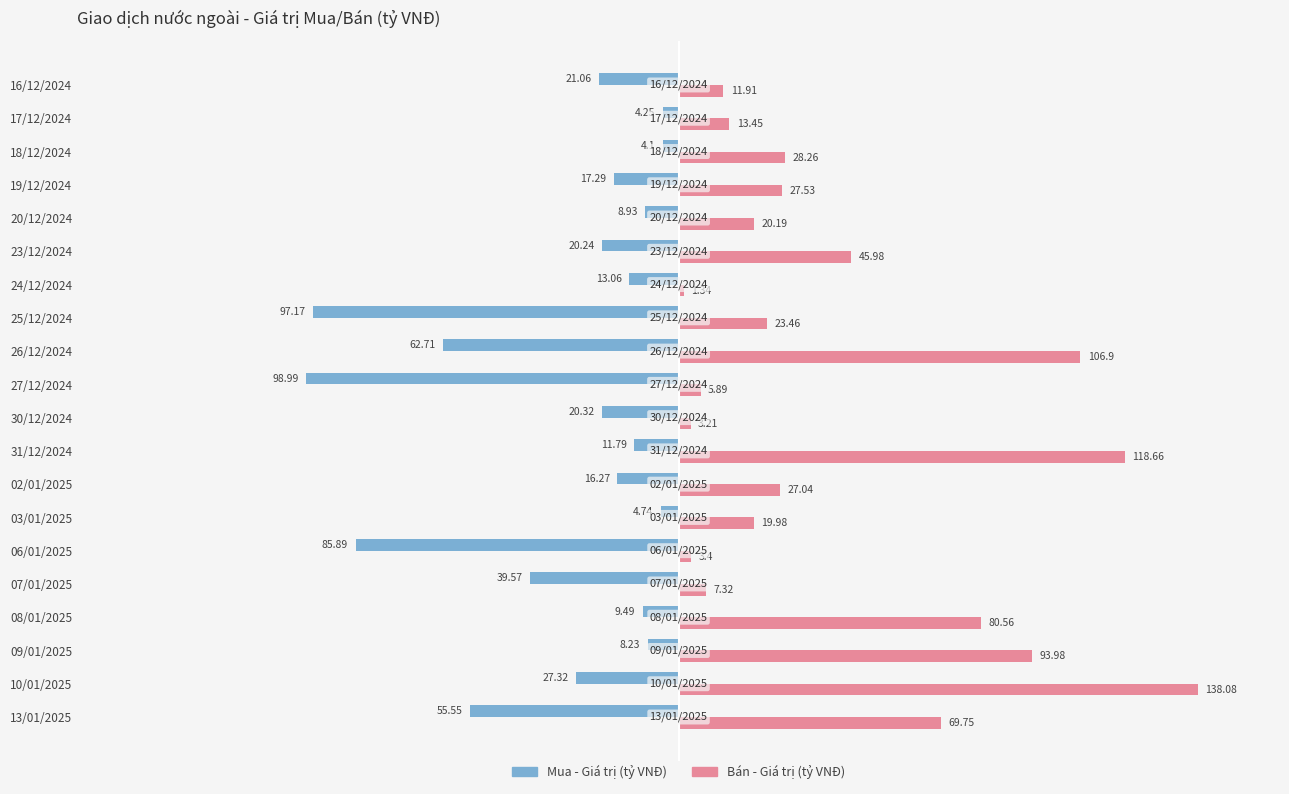

At which category is the sum across all series the highest?

10/01/2025